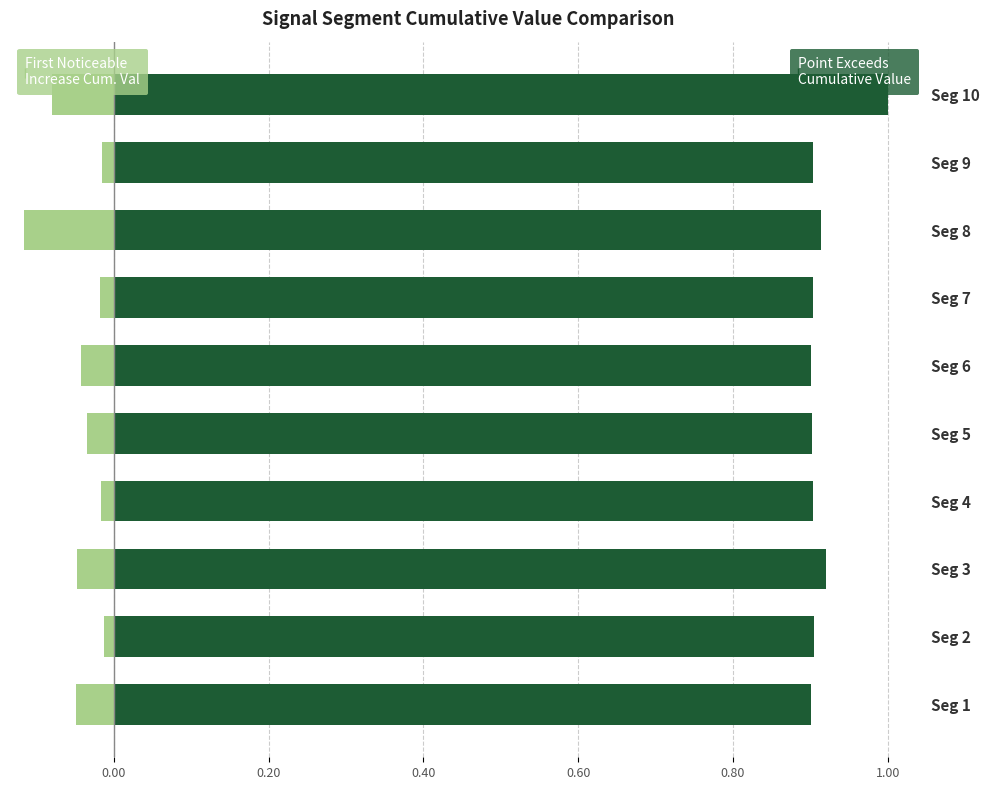

Reading right to left, what are all the values shown in this chart?

First Noticeable Increase Cumulative Value: -0.1	-0.0	-0.1	-0.0	-0.0	-0.0	-0.0	-0.0	-0.0	-0.0
Point Exceeds Cumulative Value: 1.0	0.9	0.9	0.9	0.9	0.9	0.9	0.9	0.9	0.9